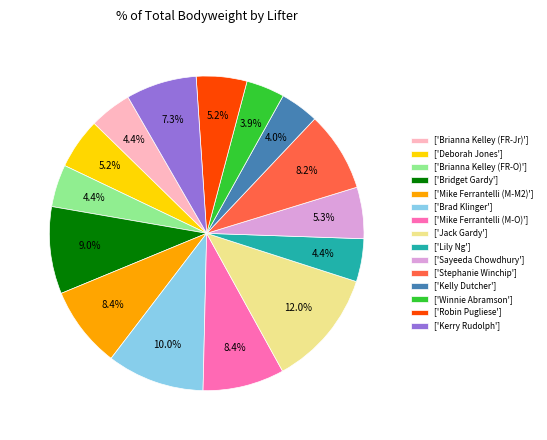

What is the ratio of the value at ['Robin Pugliese'] to the value at ['Brianna Kelley (FR-Jr)']?

1.2